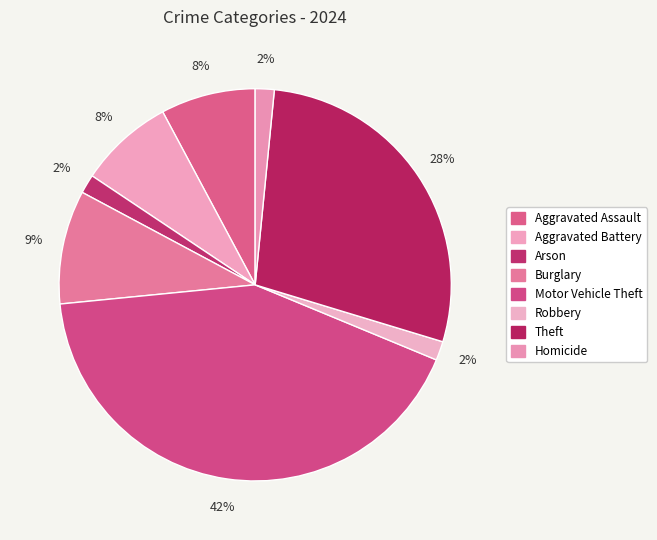

How many slices are in this pie chart?

8